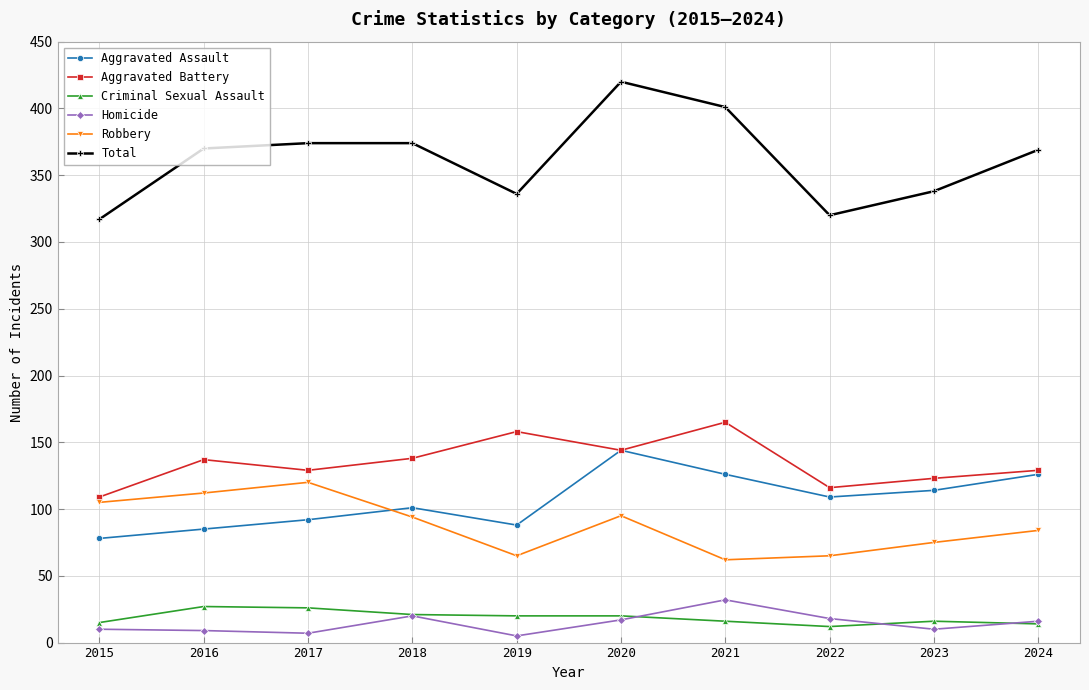

Which series changed the most between 2021 and 2024?

Aggravated Battery